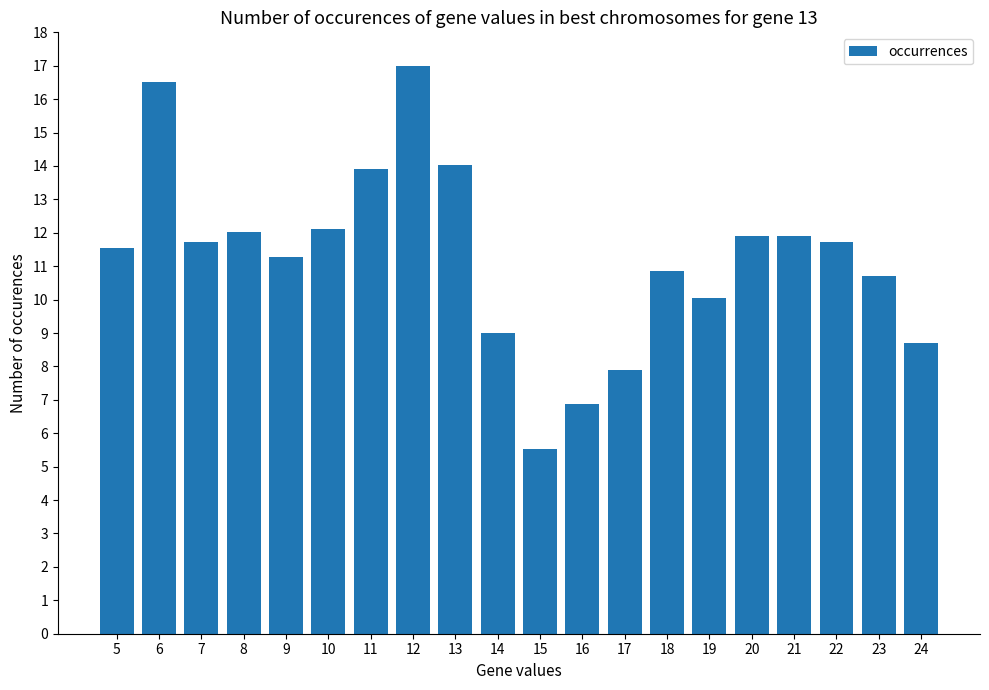

What is the difference between the maximum and minimum values?

11.5